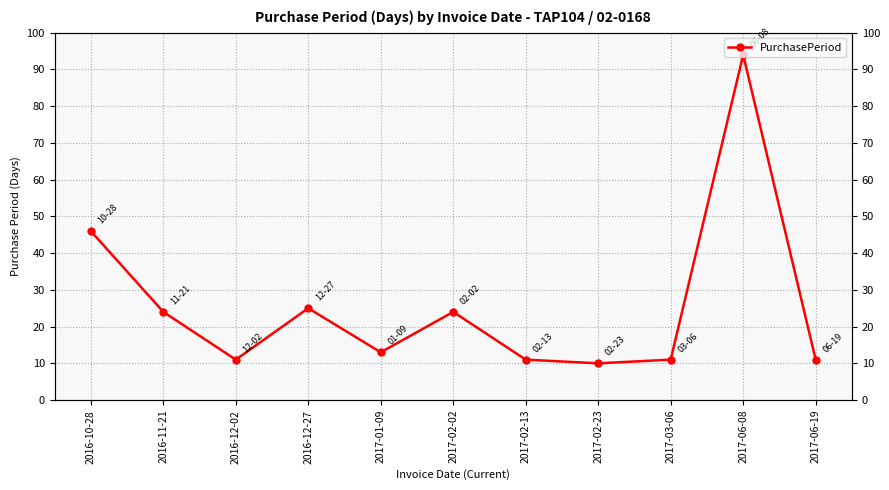

What position from the right is 2017-01-09?

7